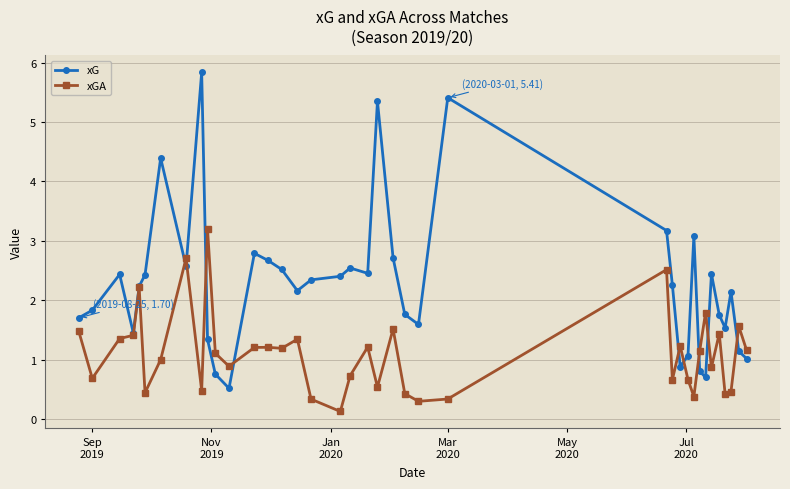

What is the maximum value for xGA?

3.2